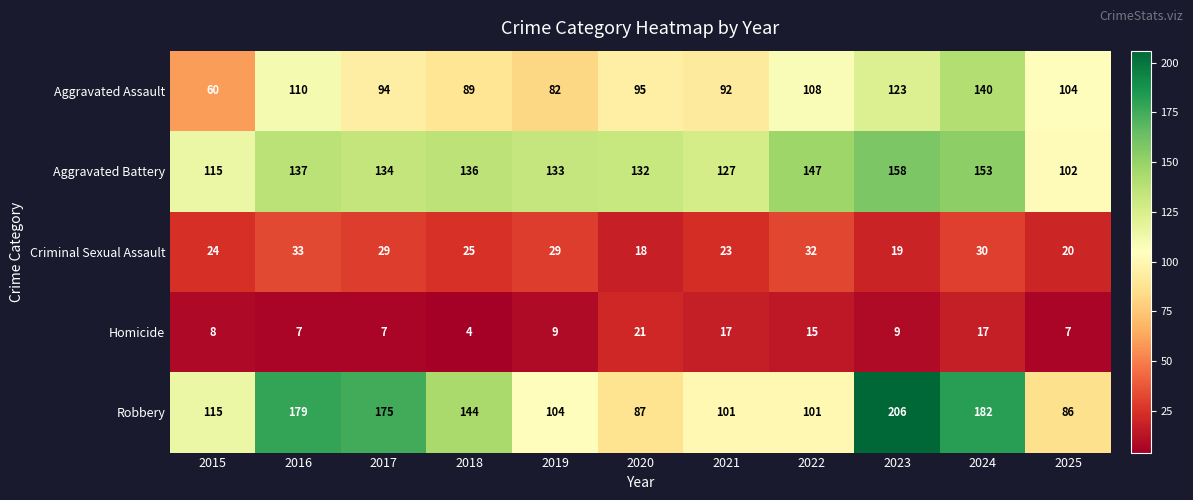

Count the number of categories in the chart.

11